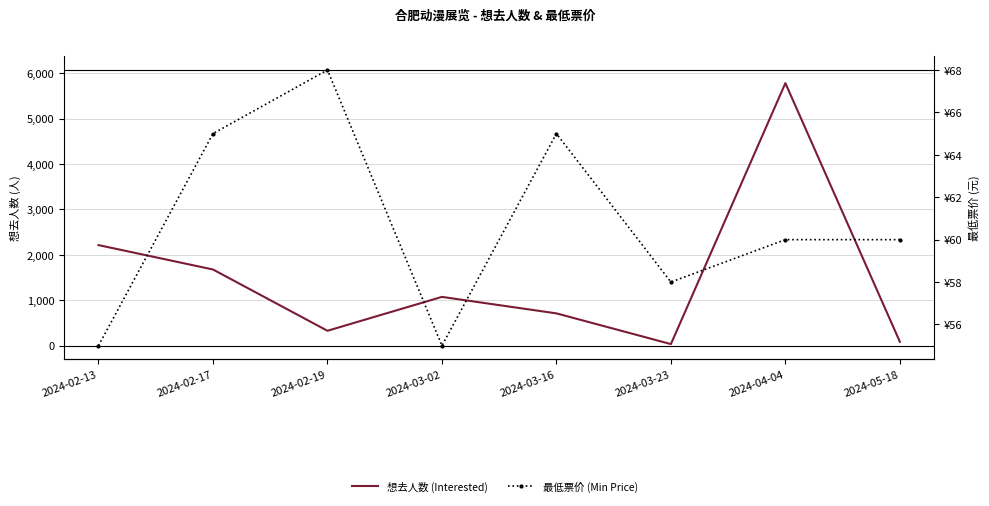

Rank the series by their average value, from highest to lowest.

想去人数 (Interested), 最低票价 (Min Price)